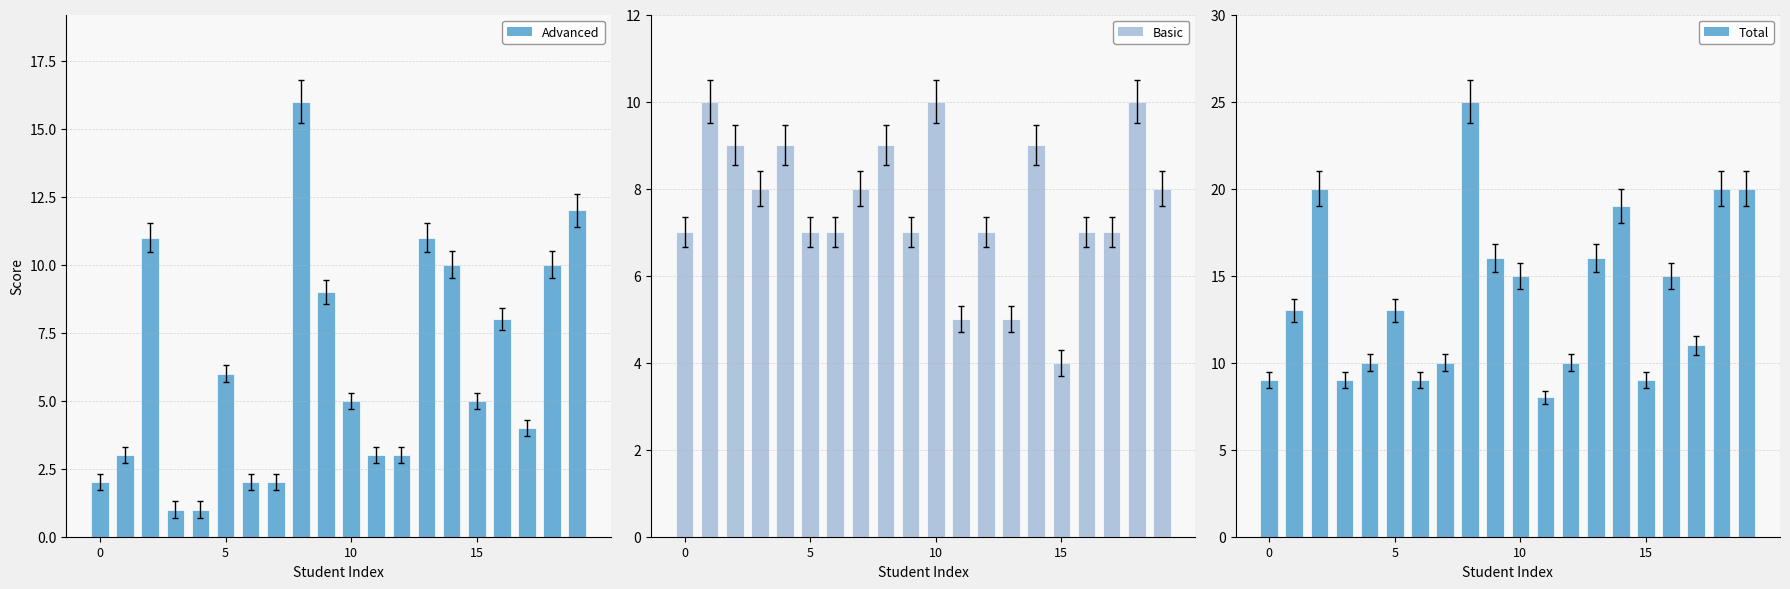

What is the maximum value shown in the chart?

25